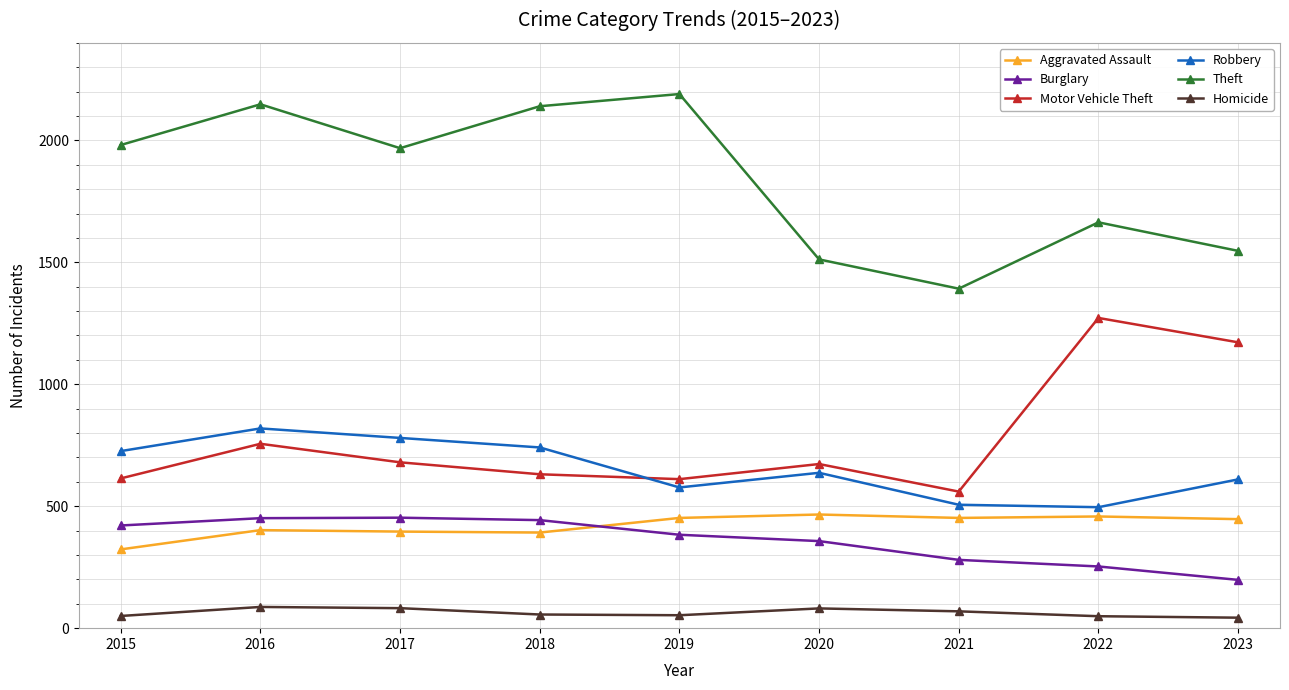

The value of Theft at 2021 is 1392. True or false?

True